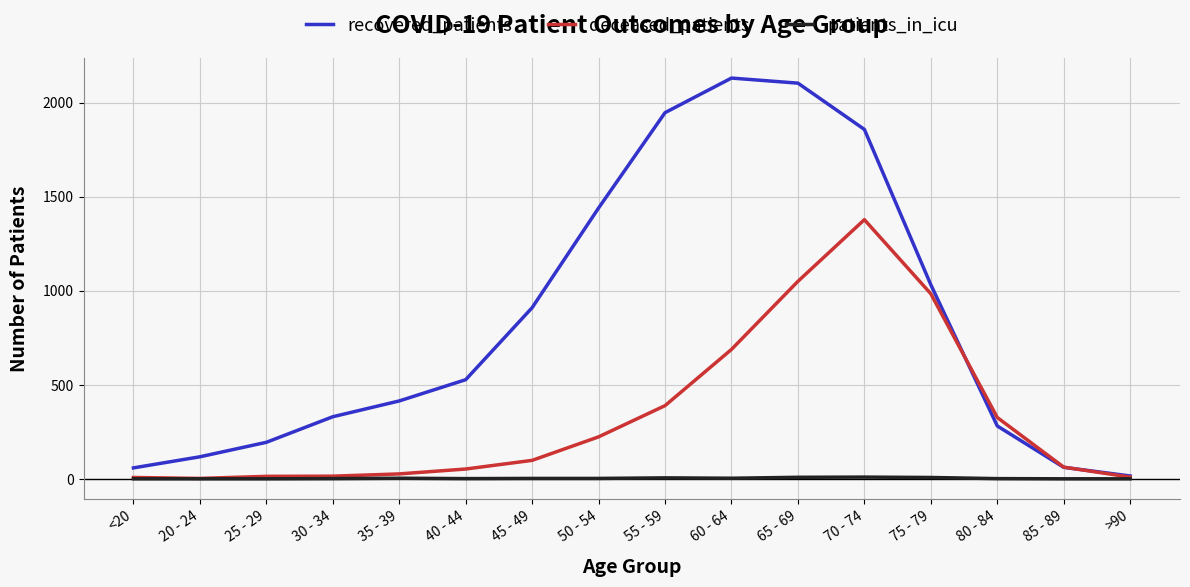

Rank the series by their average value, from lowest to highest.

patients_in_icu, deceased_patients, recovered_patients